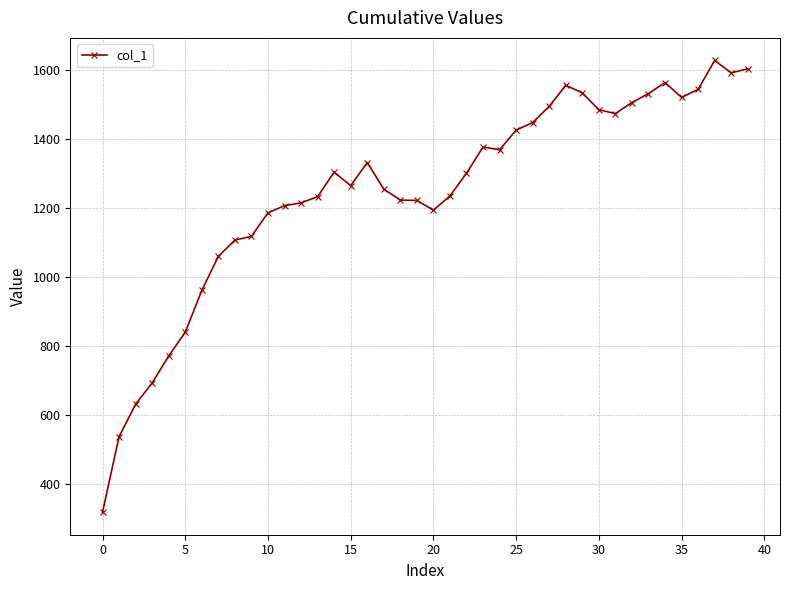

What is the value of the 25th point from the left?

1370